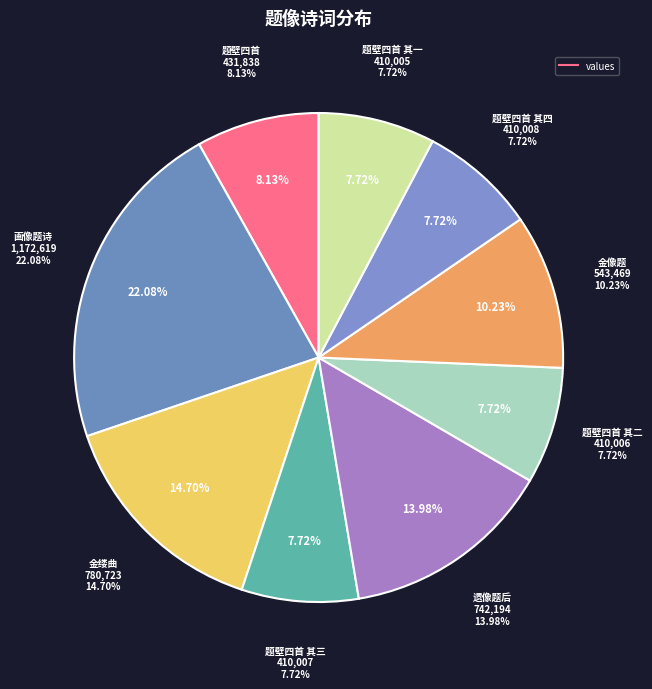

What percentage is NOT represented by 画像题诗?

77.9%